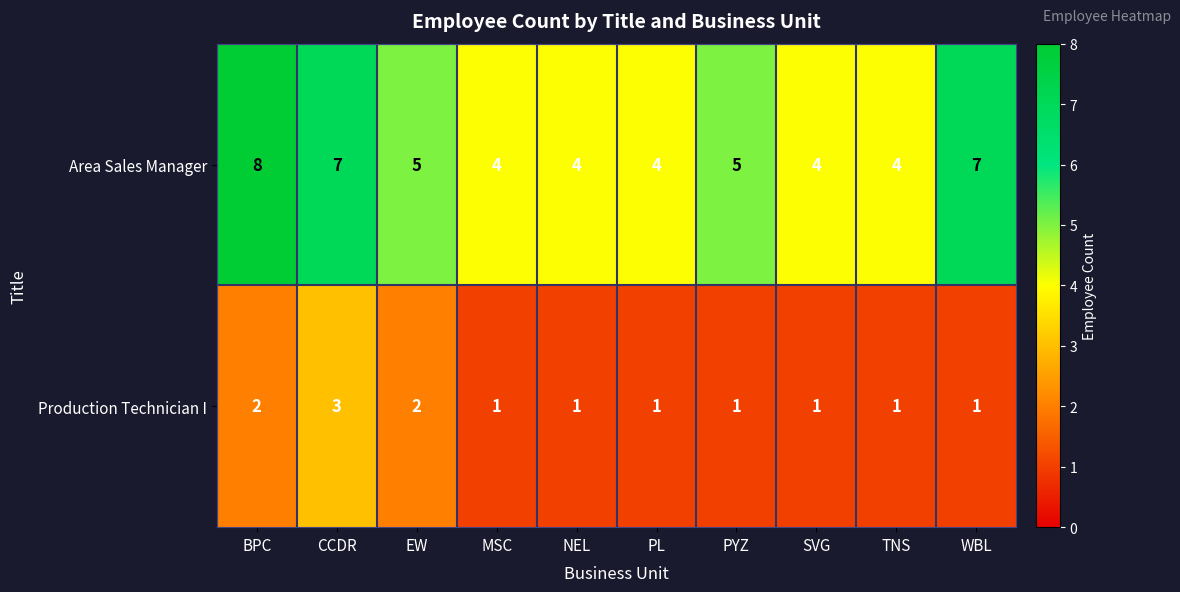

The value of Production Technician I at PL is 1. True or false?

True